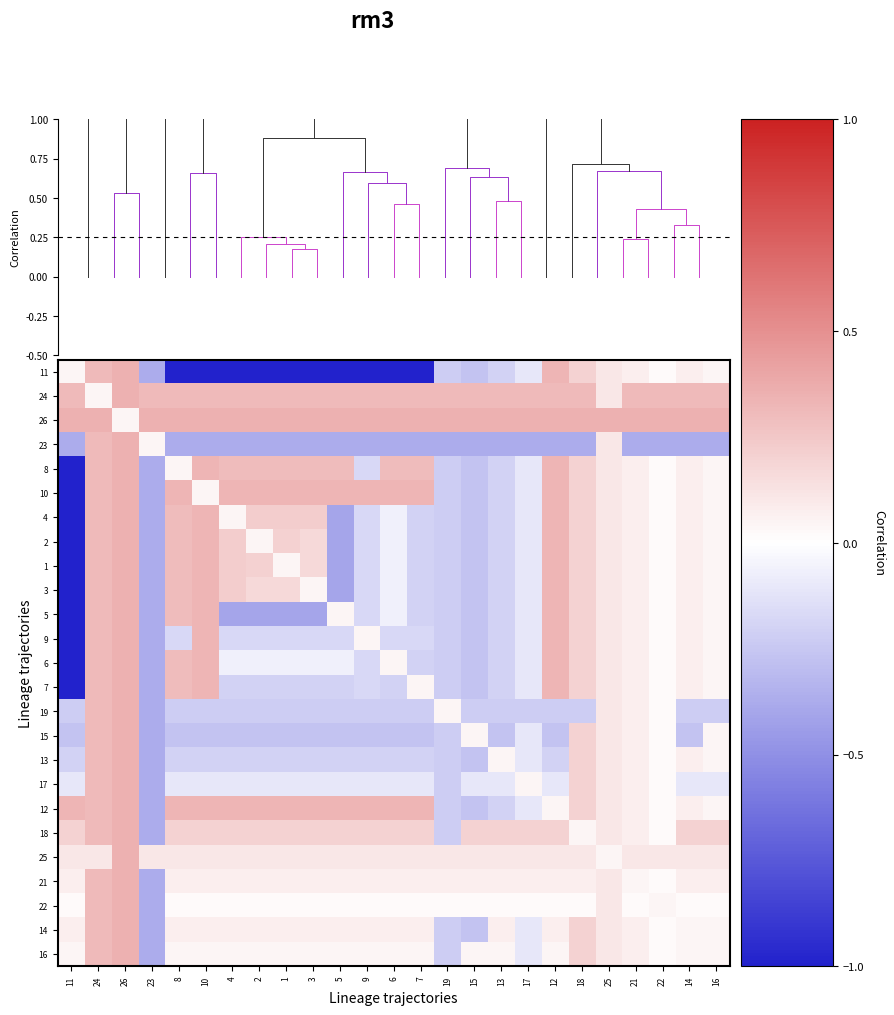

What is the sum of the row_5 values at 18 and 3?

0.5